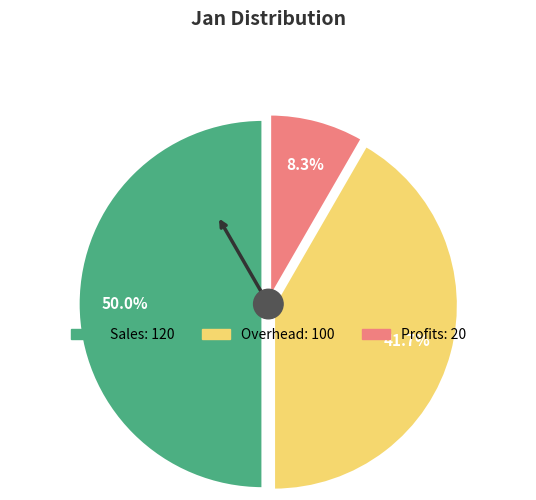

Is it true that Sales is 58% of the pie?

False